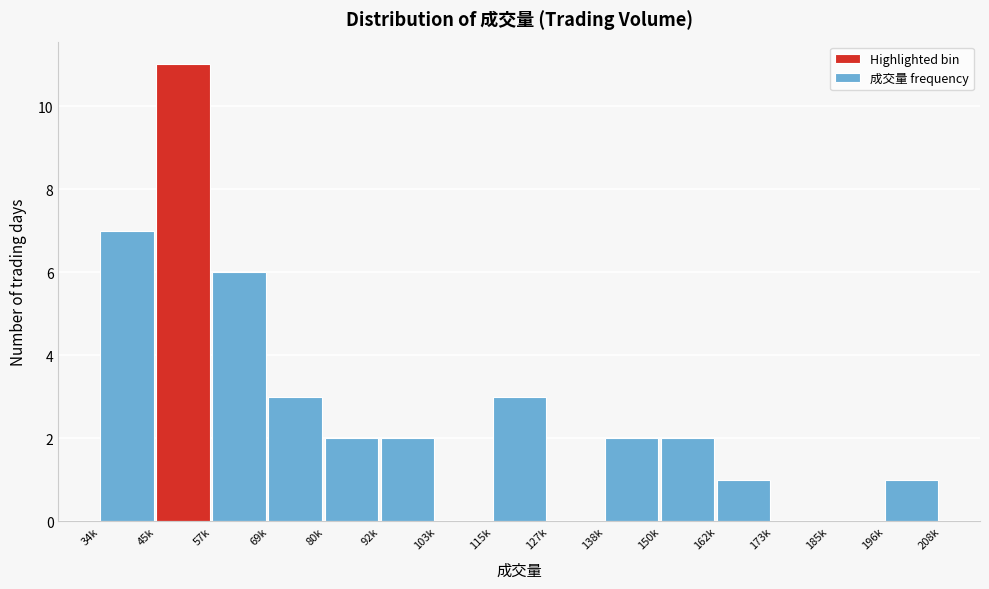

Reading left to right, transcribe all the data shown in this chart.

34k=7	45k=11	57k=6	69k=3	80k=2	92k=2	103k=0	115k=3	127k=0	138k=2	150k=2	162k=1	173k=0	185k=0	196k=1